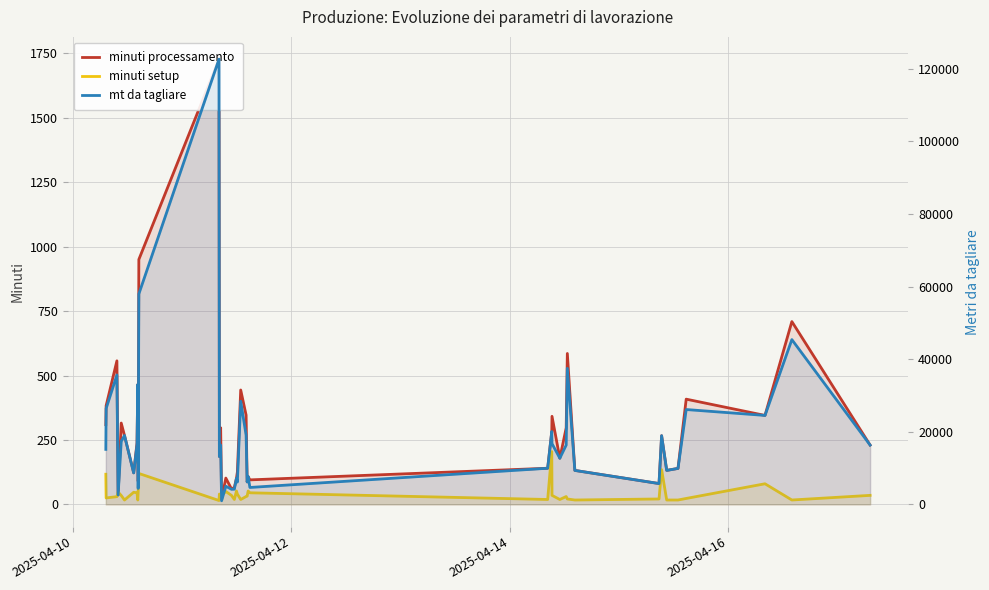

What is the difference between the maximum and minimum values in the minuti setup series?

190.0